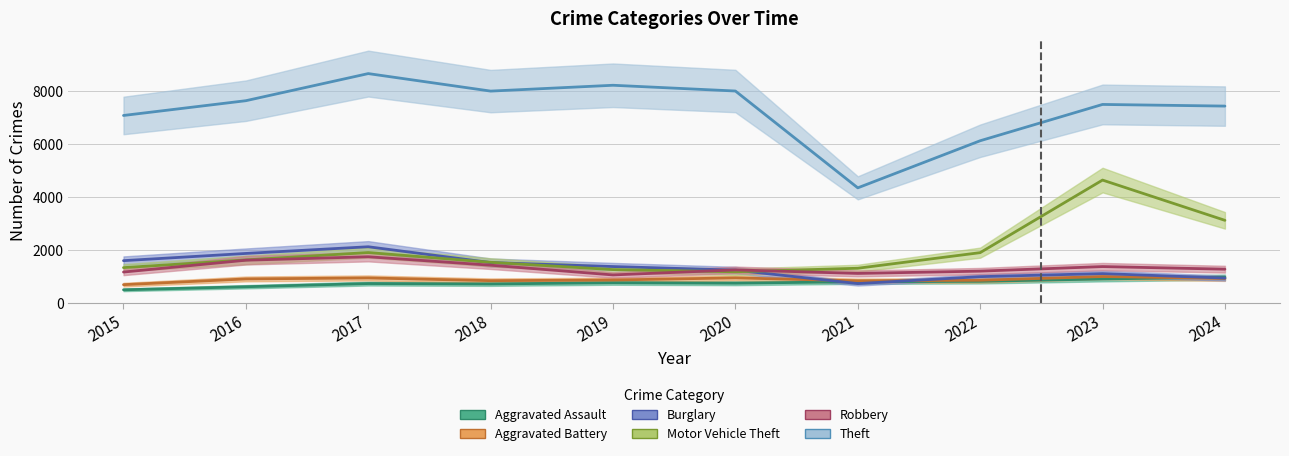

What is the difference between the Robbery values at 2021 and 2018?

310